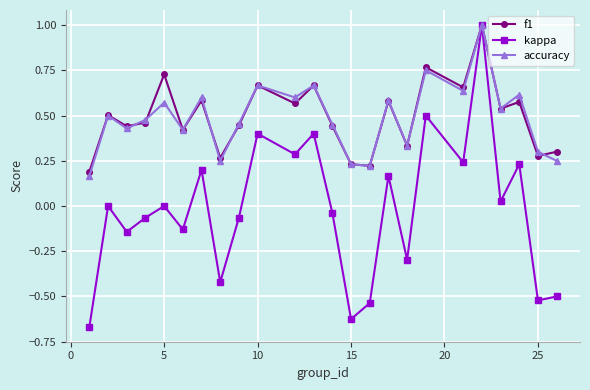

What is the highest value of the f1 series?

1.0